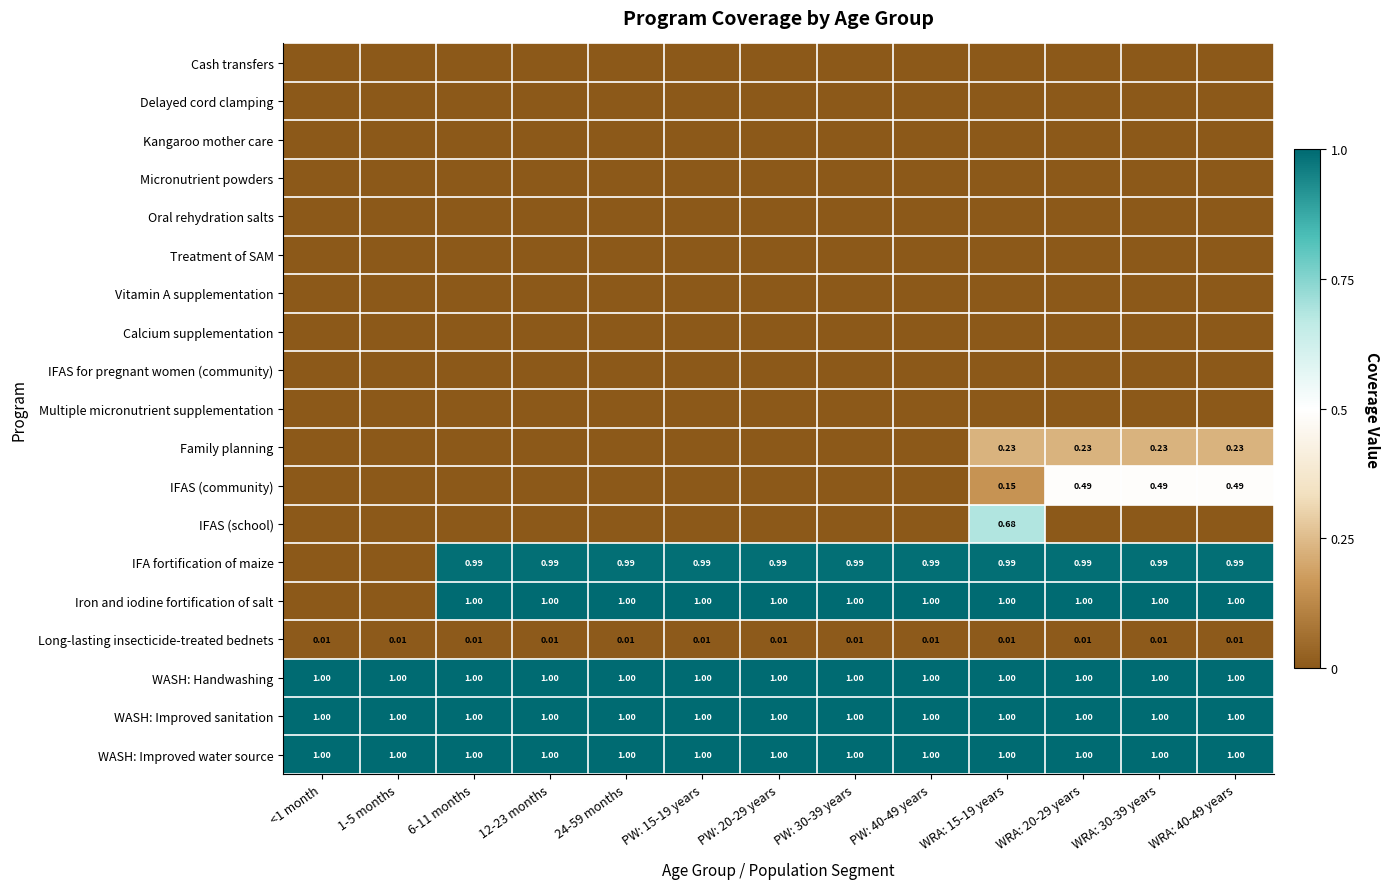

How many categories are shown in the chart?

13